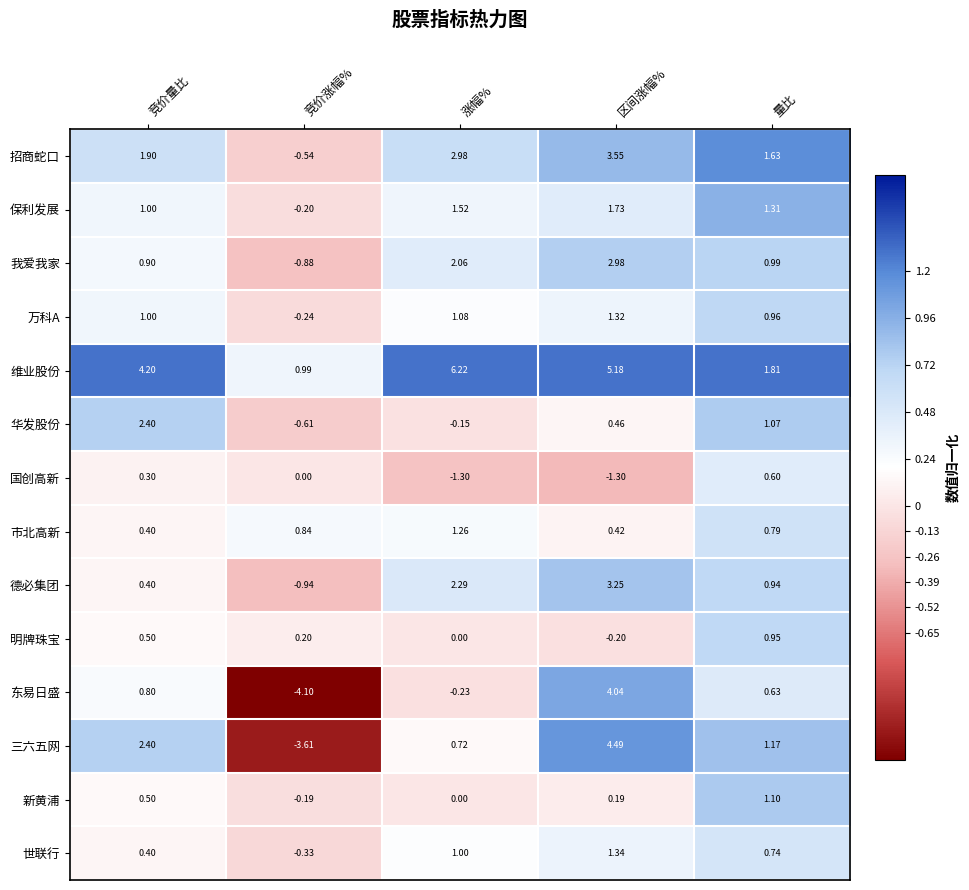

Rank the categories by 世联行 value from lowest to highest.

竞价涨幅%, 竞价量比, 量比, 涨幅%, 区间涨幅%